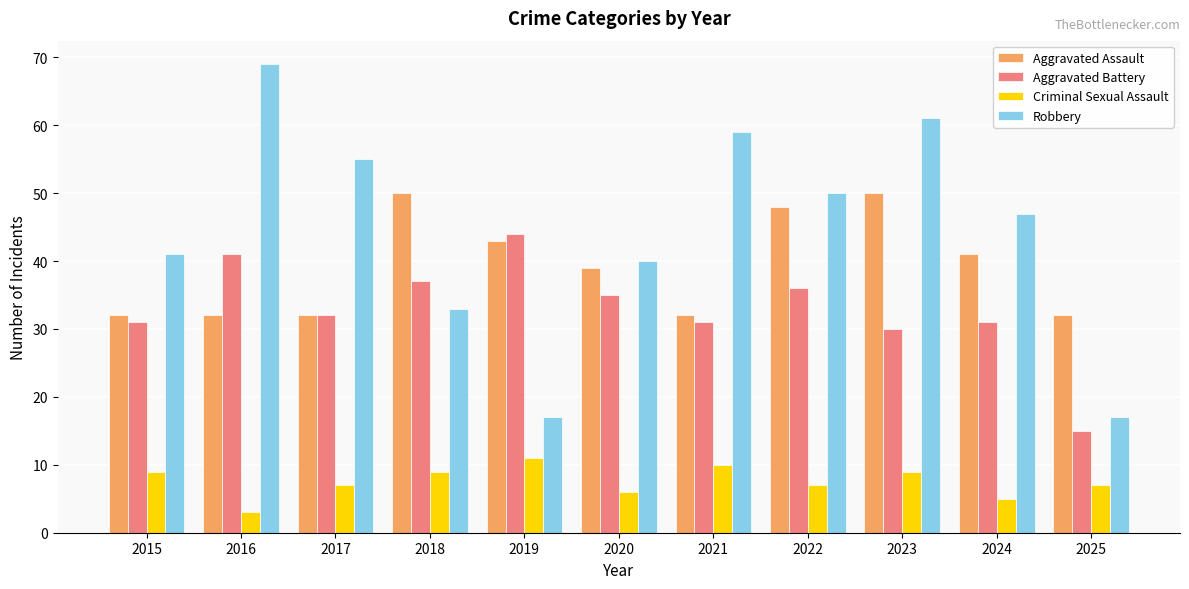

Which category has the highest value across all series?

2016